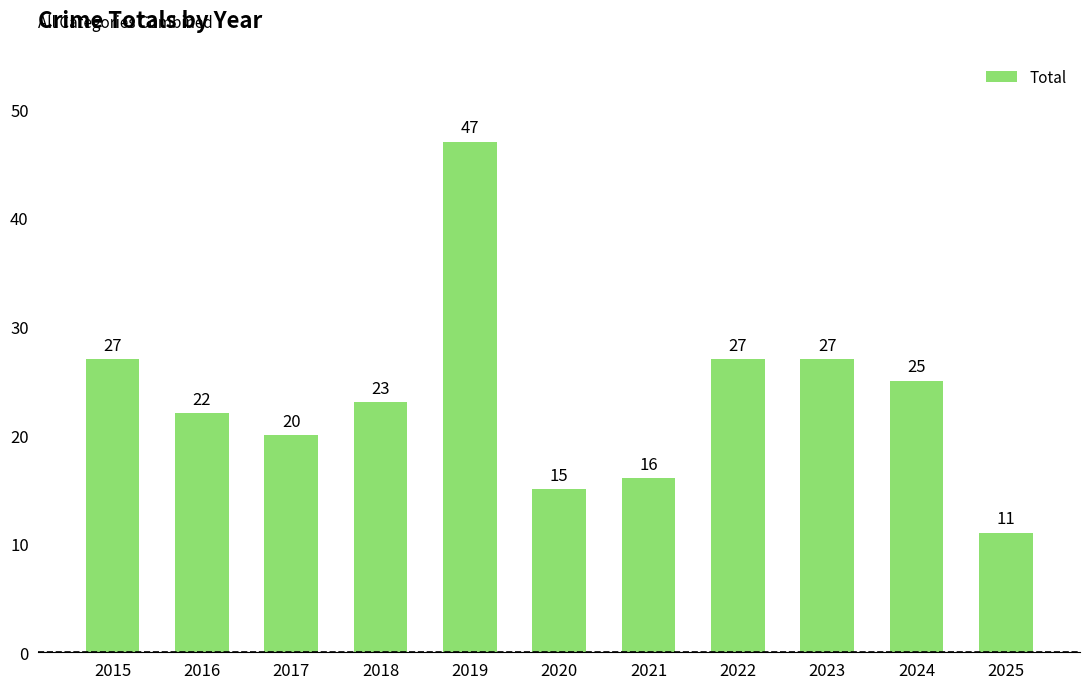

Approximately how many times larger is the value at 2021 compared to 2015?

0.6